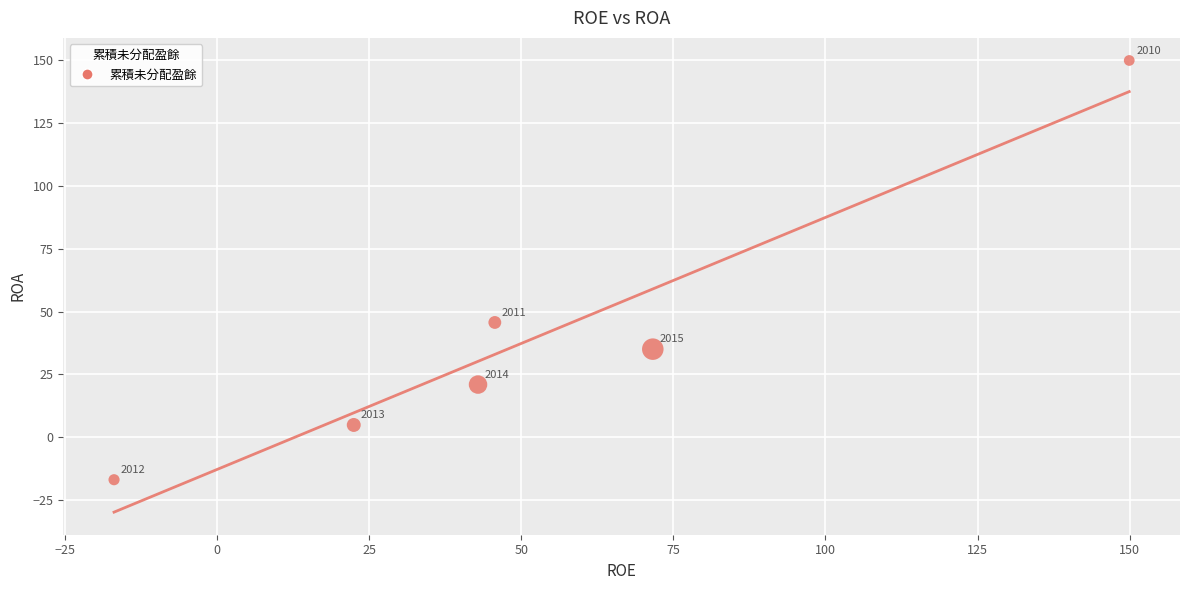

What Y value in the scatter plot is closest to 66?

45.7